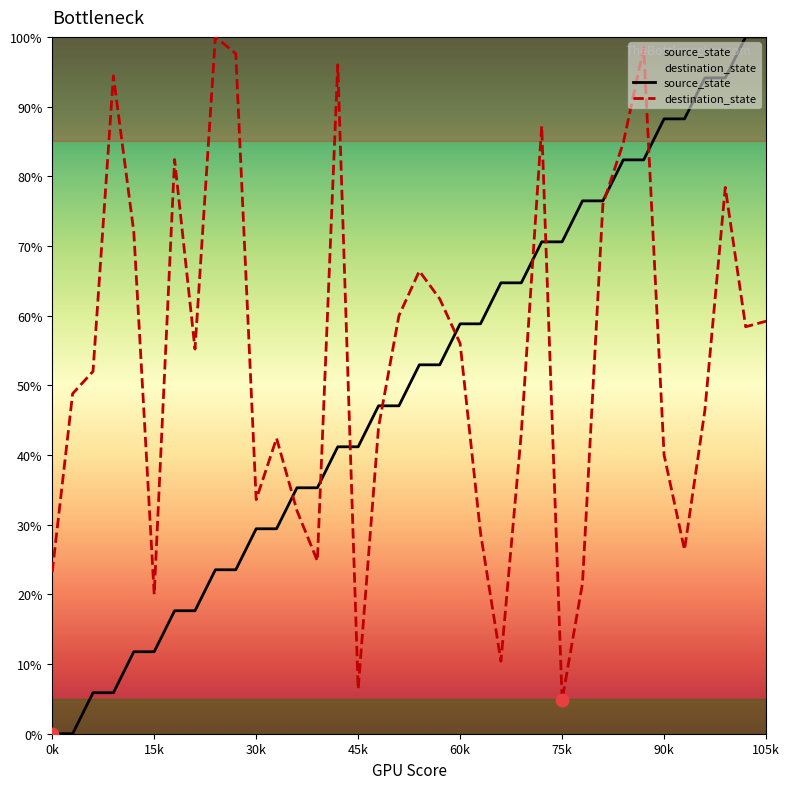

Which series contains the highest Y value?

source_state